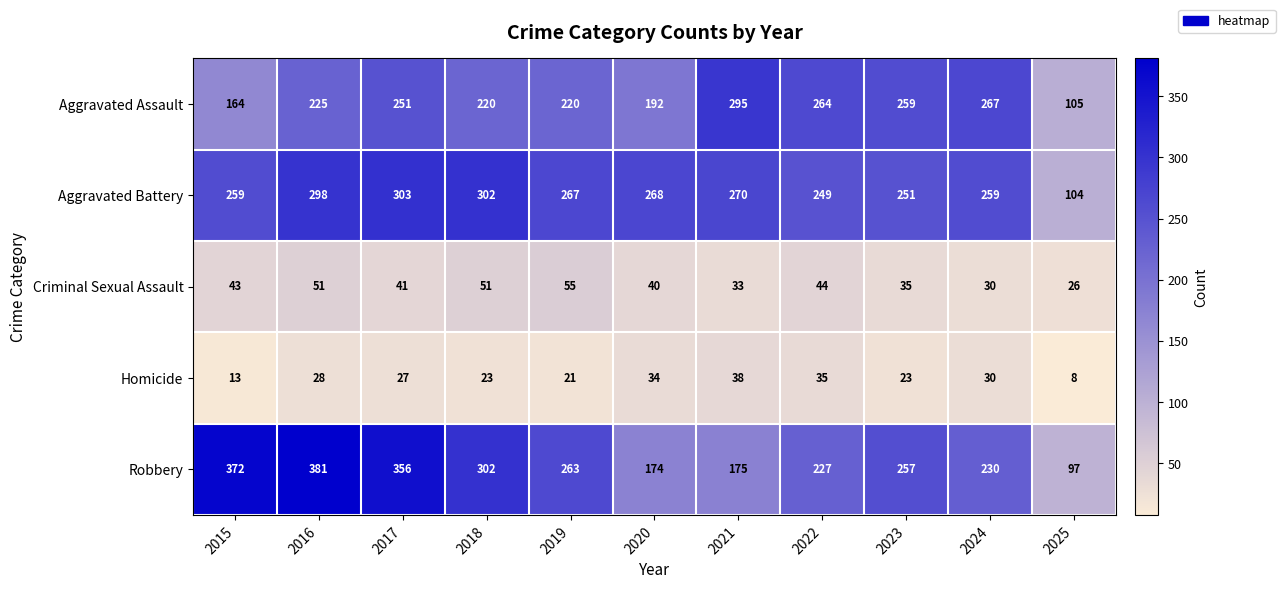

Which series has the largest total across all categories?

Robbery